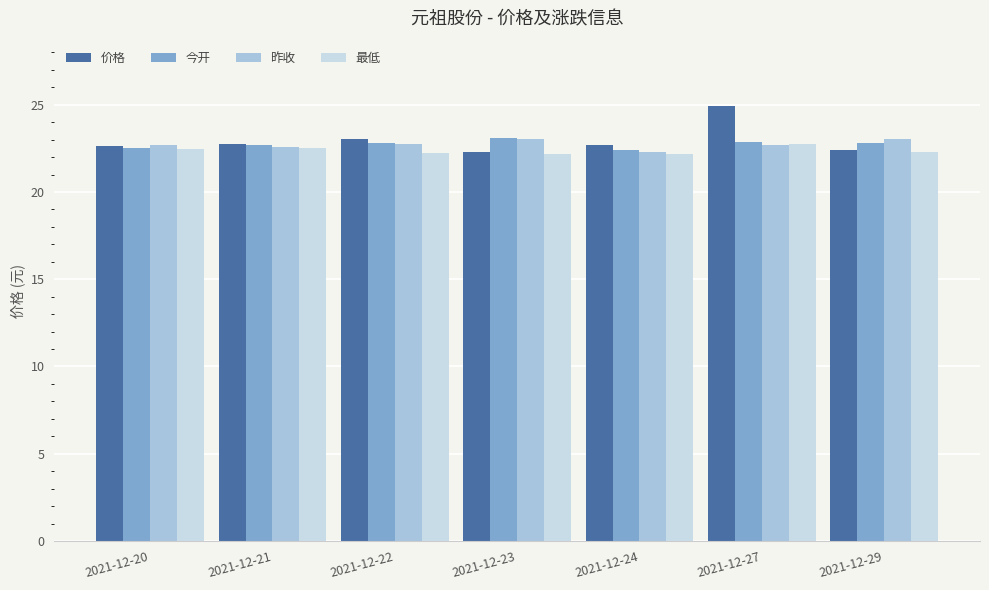

What are all the series names shown in the legend?

价格, 今开, 昨收, 最低